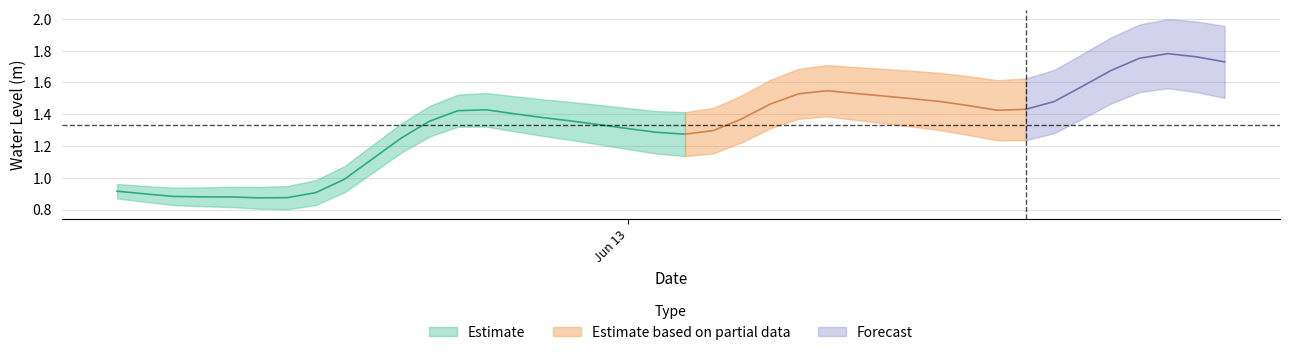

Does the chart display data point markers on the line(s)?

No